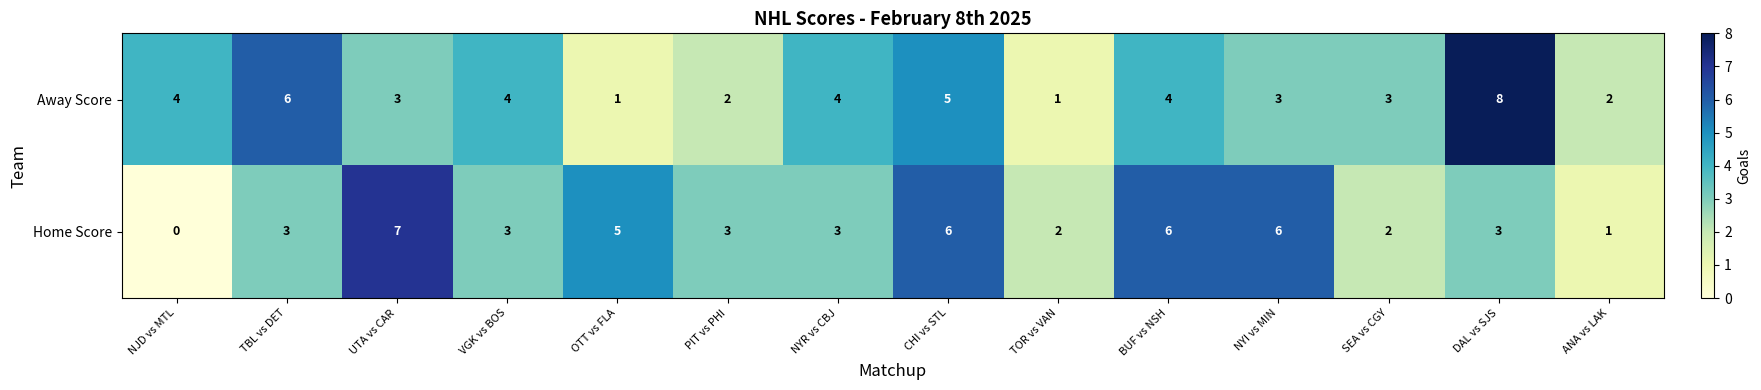

What is the maximum value shown in the chart?

8